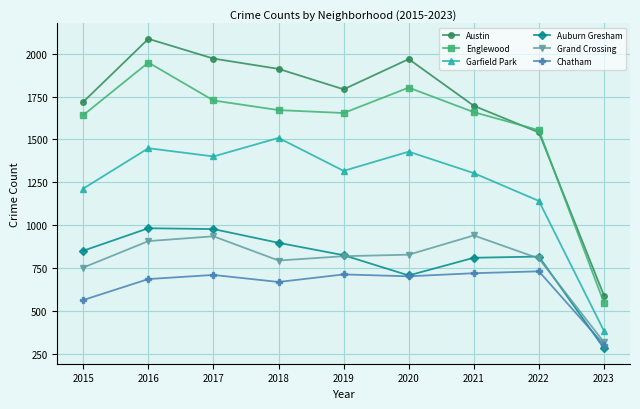

At which label is Grand Crossing closest to 630?

2015